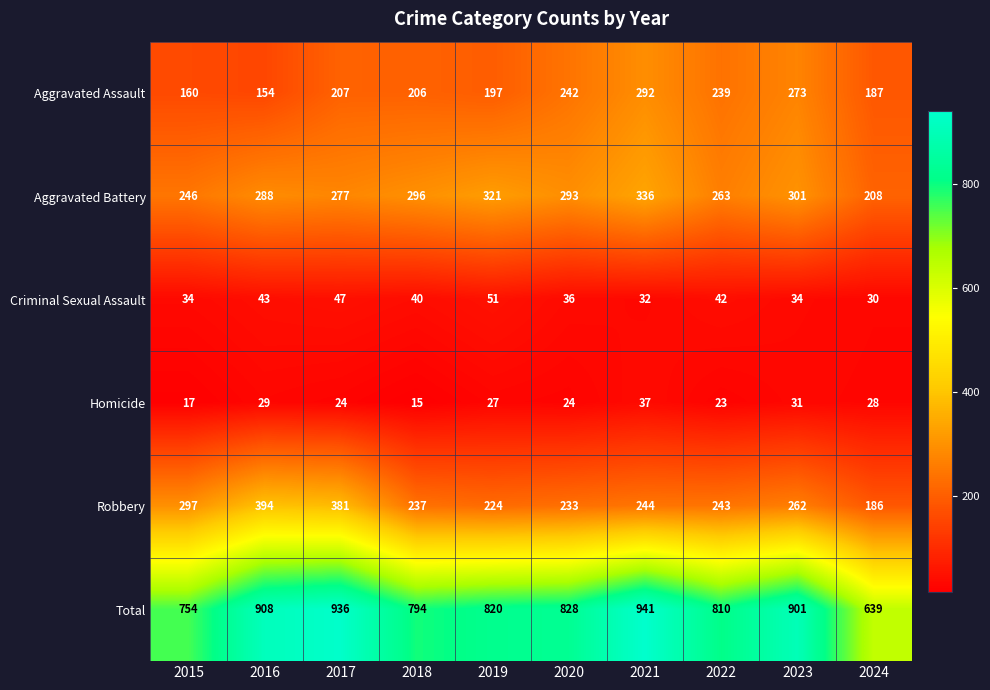

What is the difference between the highest and lowest values at 2020?

804